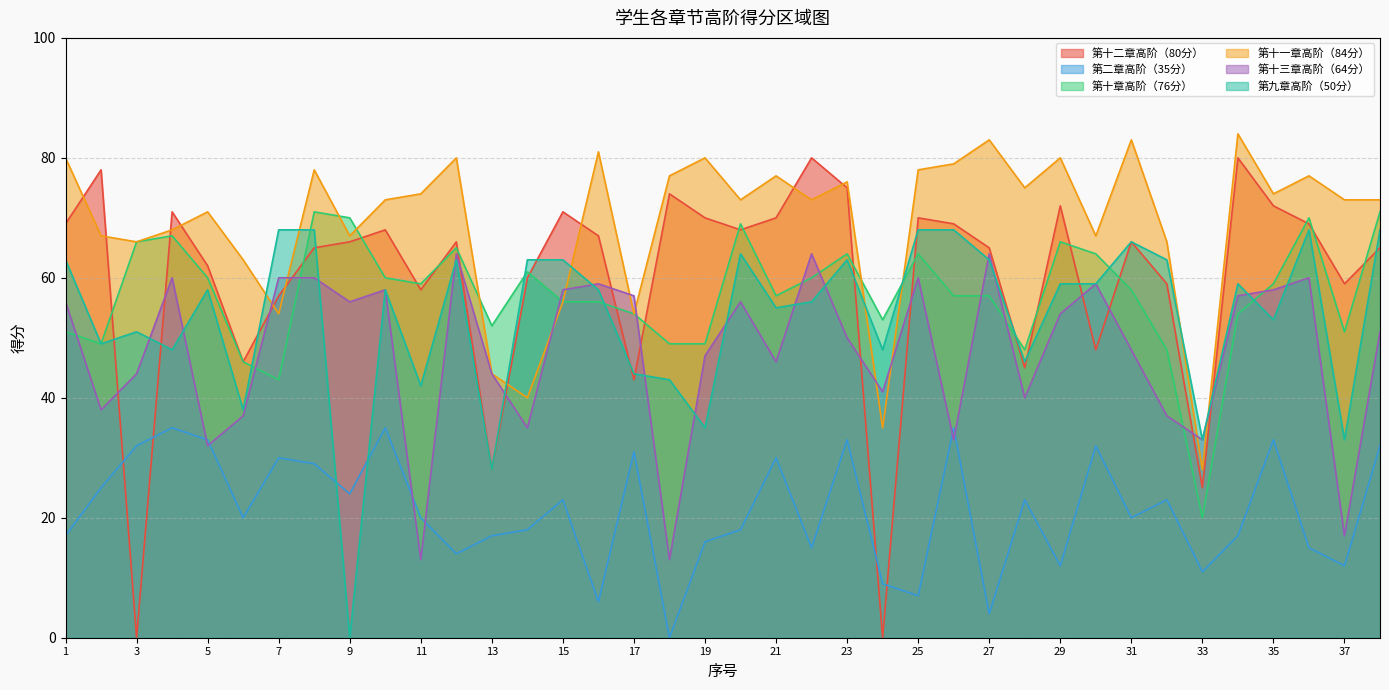

What is the difference between the second highest and second lowest values in the 第十一章高阶（84分） series?

48